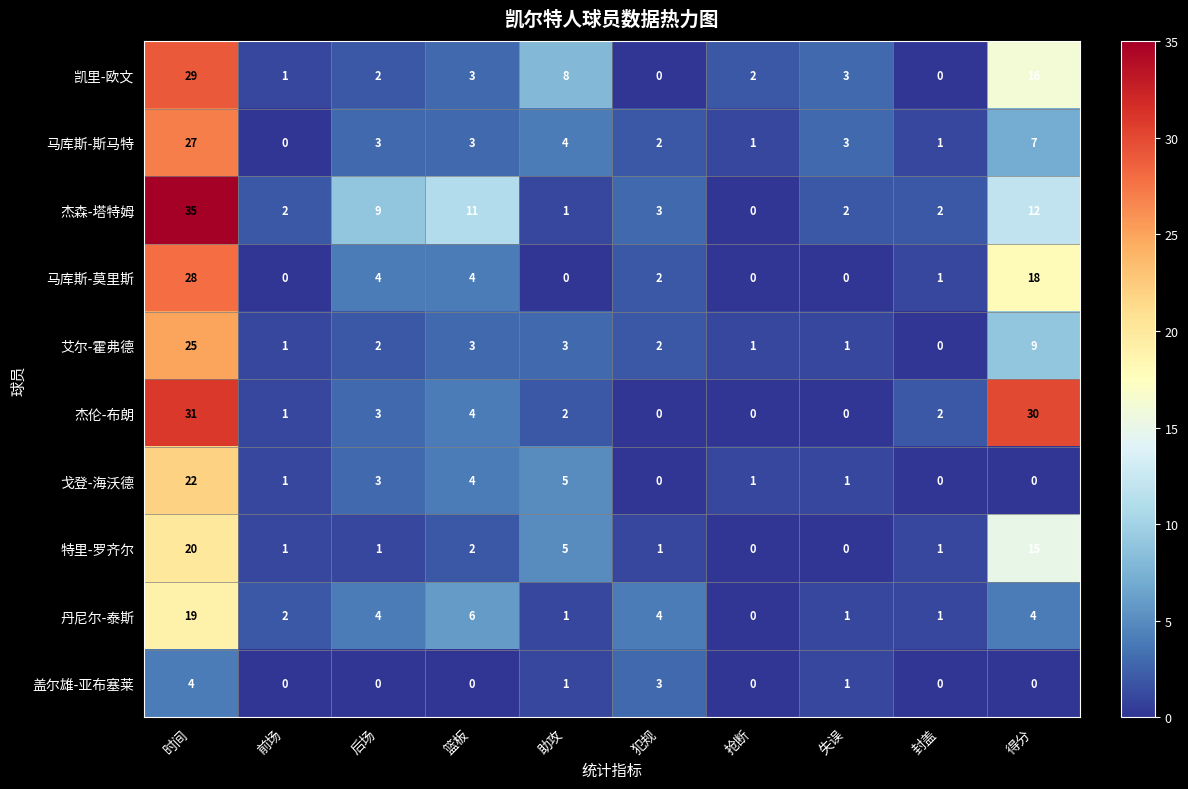

Rank the series by their maximum value, from lowest to highest.

盖尔雄-亚布塞莱, 丹尼尔-泰斯, 特里-罗齐尔, 戈登-海沃德, 艾尔-霍弗德, 马库斯-斯马特, 马库斯-莫里斯, 凯里-欧文, 杰伦-布朗, 杰森-塔特姆